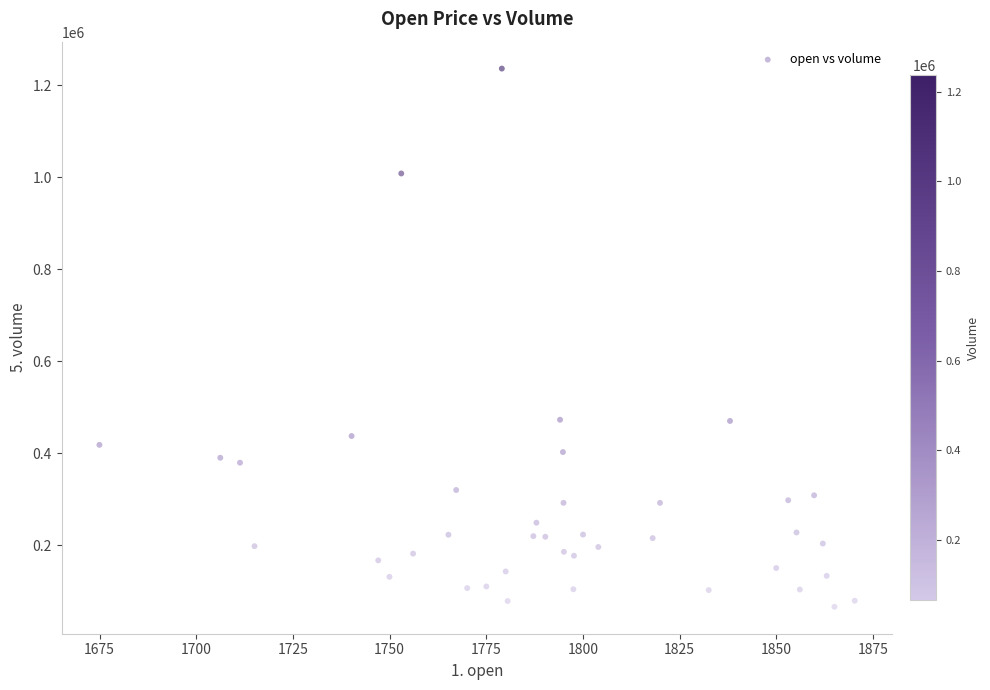

What is the range of Y values (max minus min)?

1169812